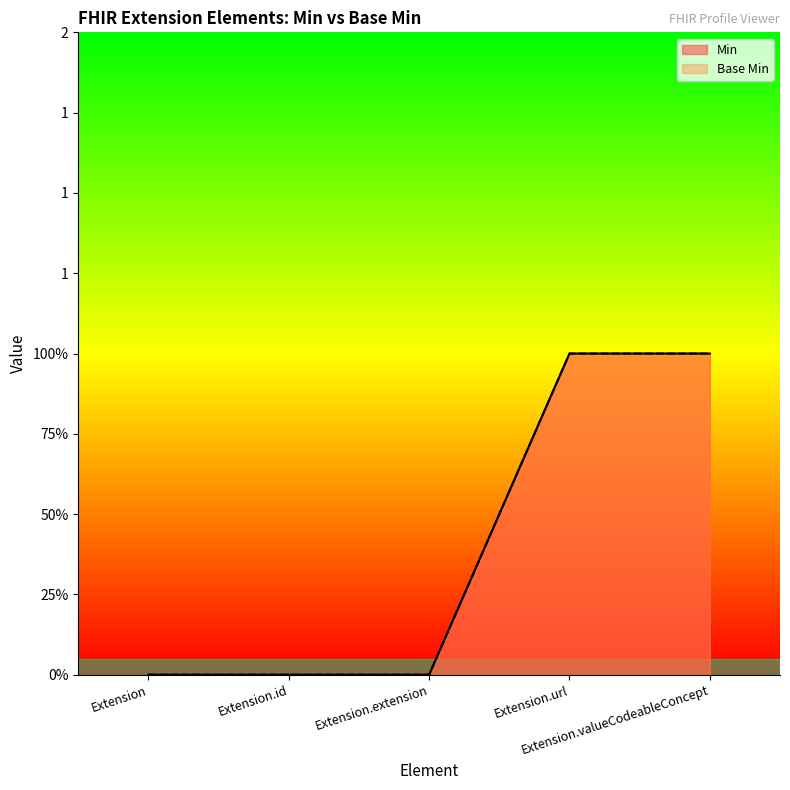

Is the value of Base Min at Extension.id greater than the value of Min at Extension.extension?

No